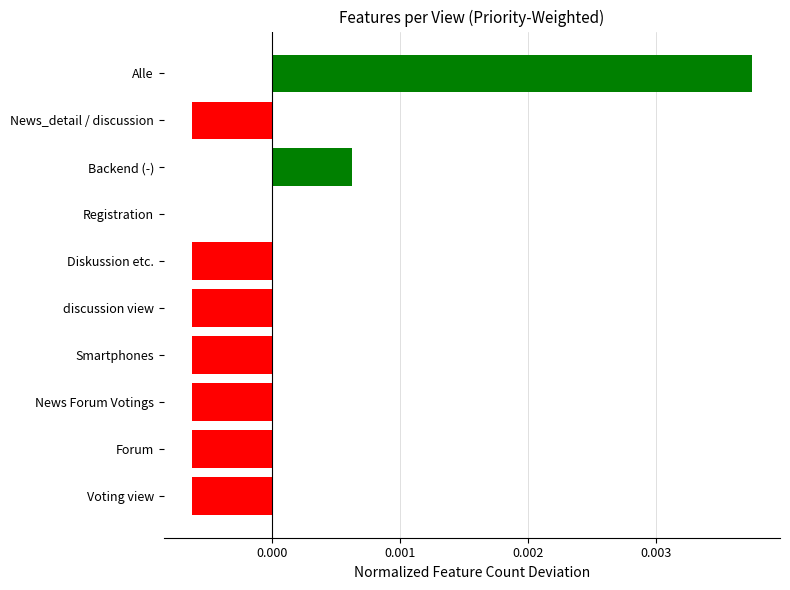

Which category has the highest value across all series?

Alle